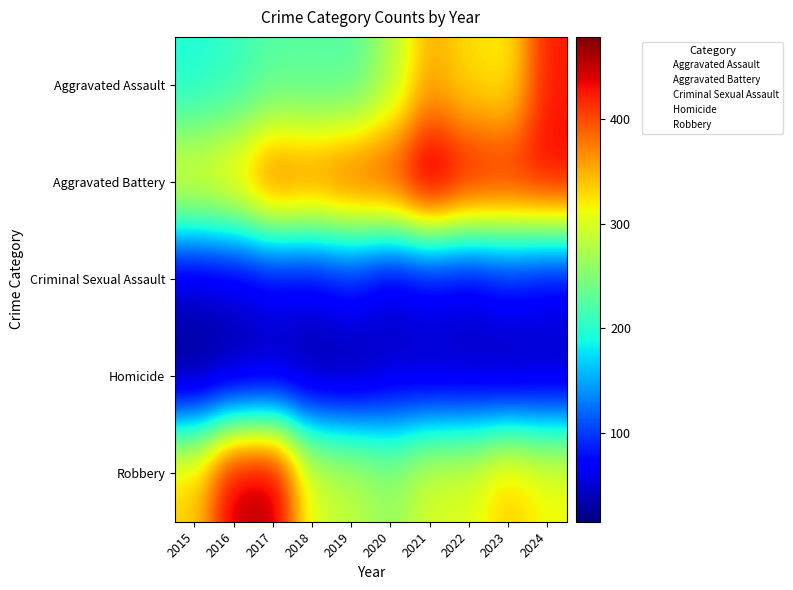

Reading left to right, transcribe all the data shown in this chart.

Aggravated Assault: 2015=194	2016=206	2017=225	2018=225	2019=223	2020=273	2021=352	2022=327	2023=318	2024=424
Aggravated Battery: 2015=316	2016=336	2017=400	2018=389	2019=407	2020=416	2021=479	2022=439	2023=431	2024=439
Criminal Sexual Assault: 2015=46	2016=50	2017=62	2018=60	2019=77	2020=48	2021=61	2022=55	2023=73	2024=62
Homicide: 2015=15	2016=26	2017=33	2018=25	2019=22	2020=41	2021=38	2022=36	2023=28	2024=36
Robbery: 2015=337	2016=454	2017=460	2018=301	2019=287	2020=263	2021=300	2022=304	2023=340	2024=315